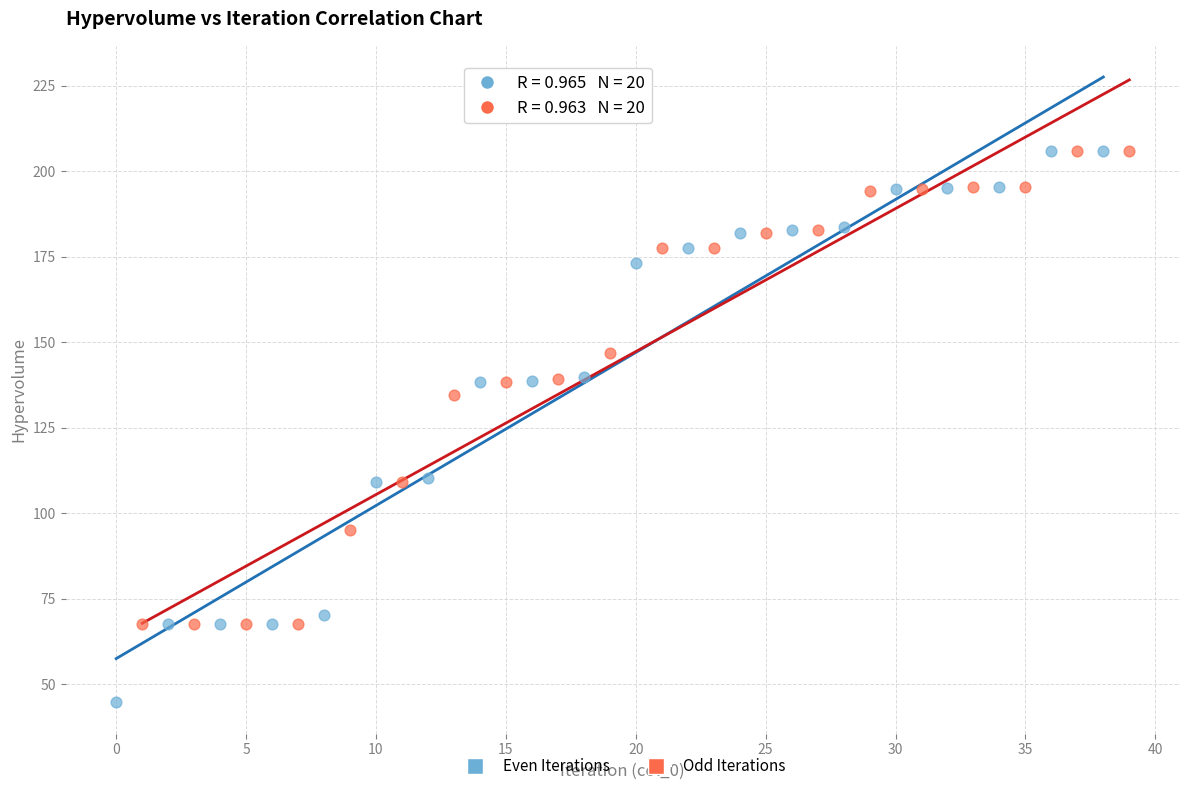

Which series reaches the minimum Y coordinate?

Even Iterations